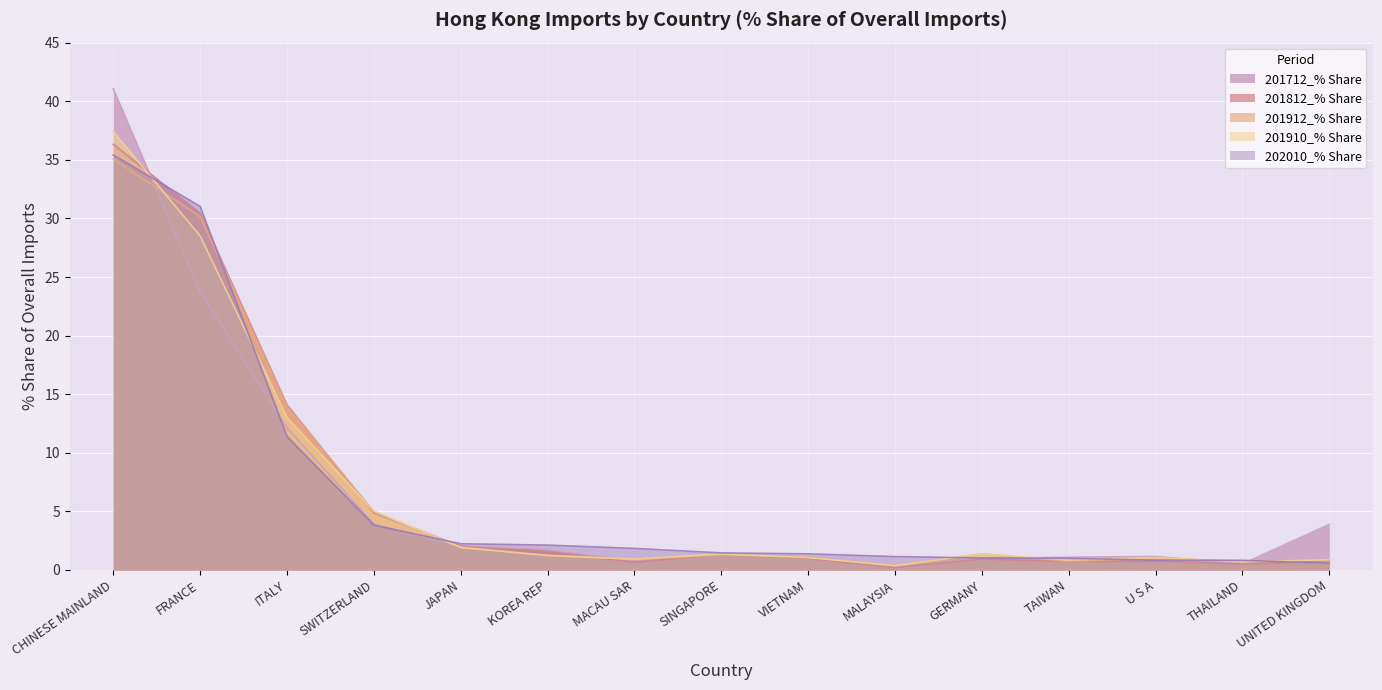

What is the spread (max minus min) of values at JAPAN?

0.3